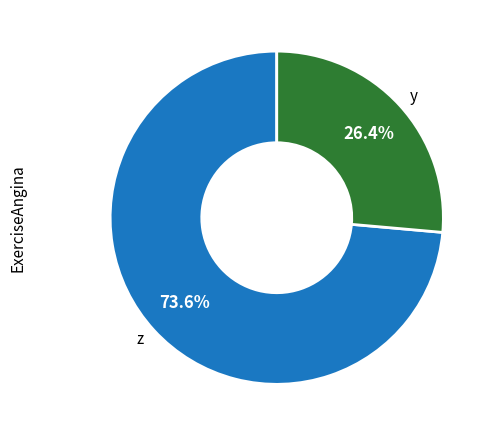

Which has a higher value, z or y?

z